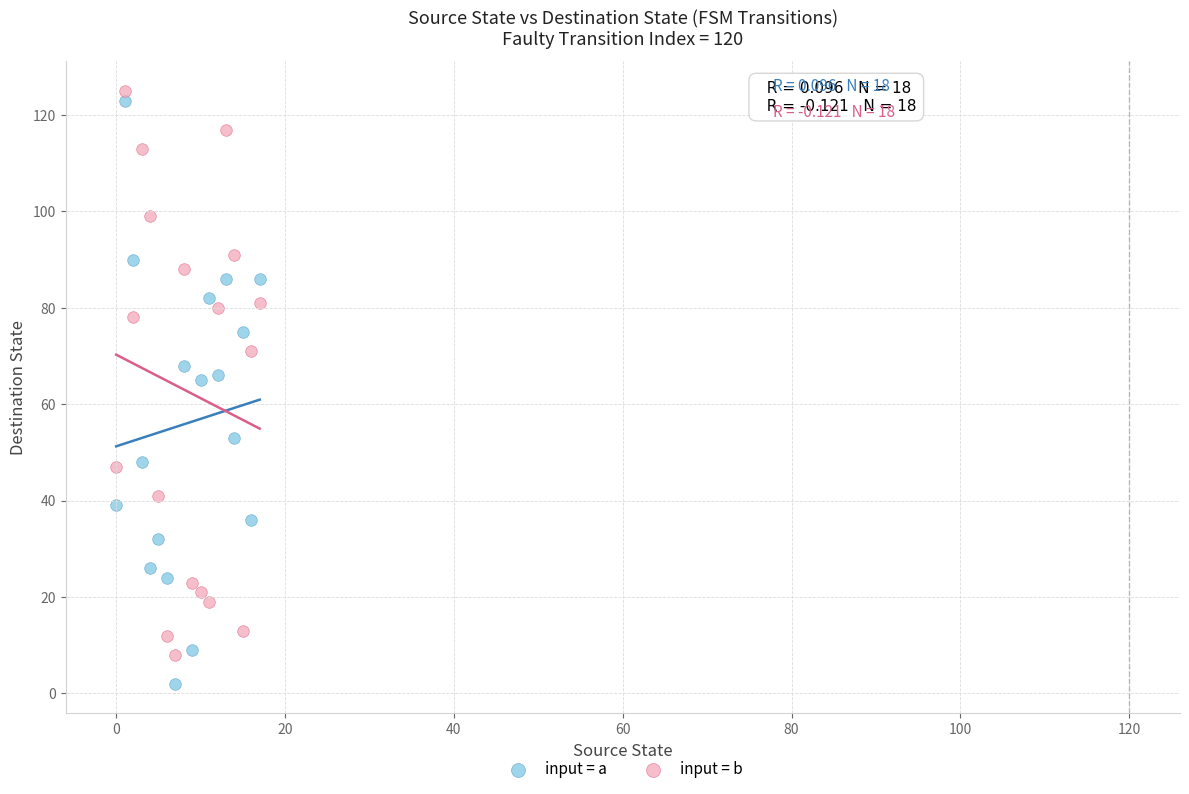

Across all data points, what is the range of Y values (max minus min)?

123